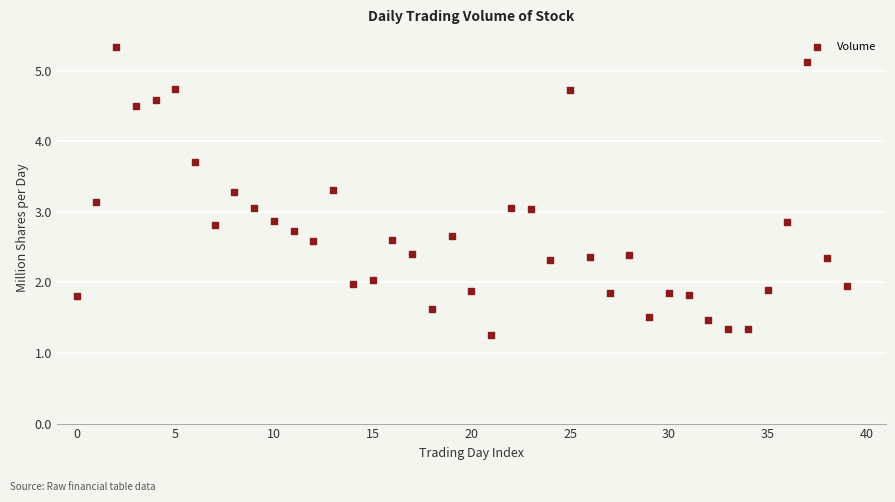

What is the range of Y values (max minus min)?

4.1